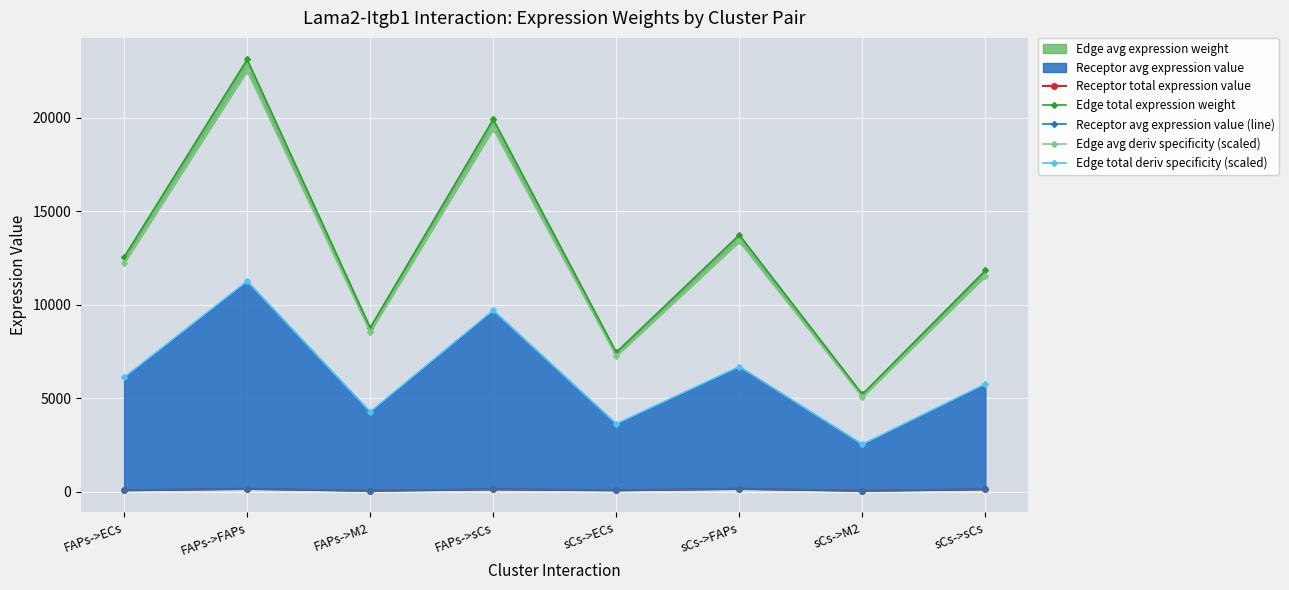

Where is Edge total deriv specificity (scaled) nearest to the value 6901?

sCs->FAPs